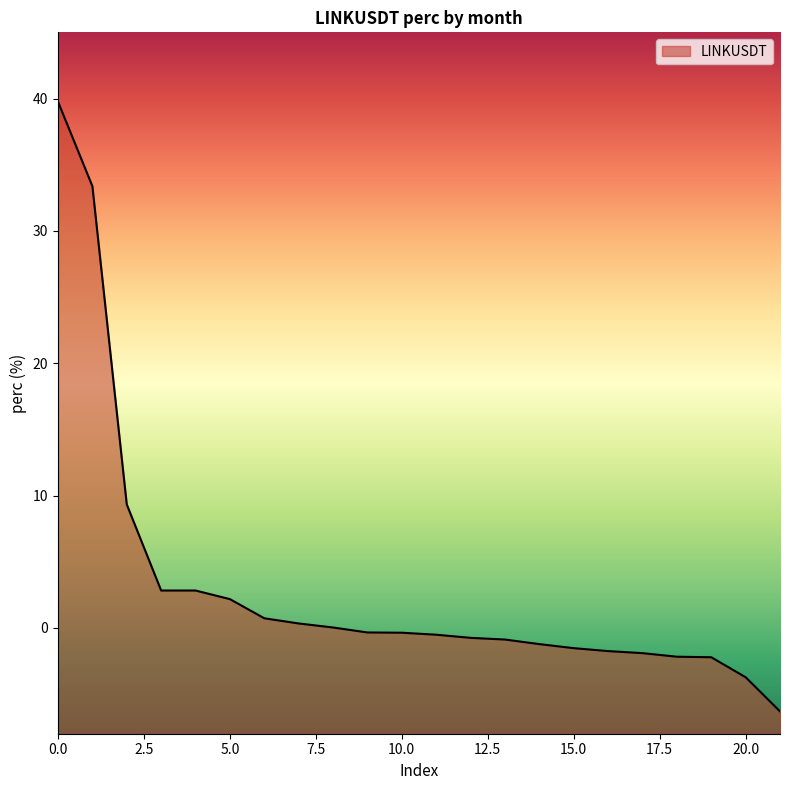

How many values exceed 0?

9